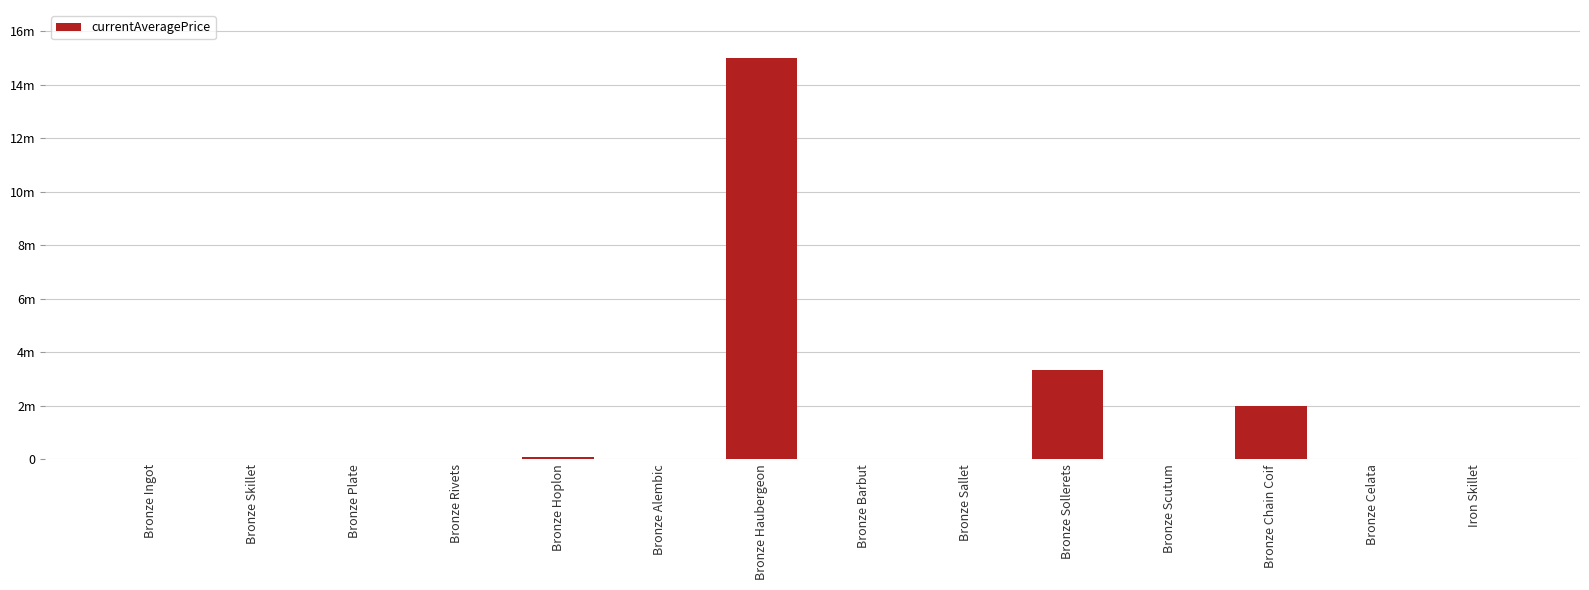

Which has a higher value, Bronze Barbut or Bronze Rivets?

Bronze Rivets